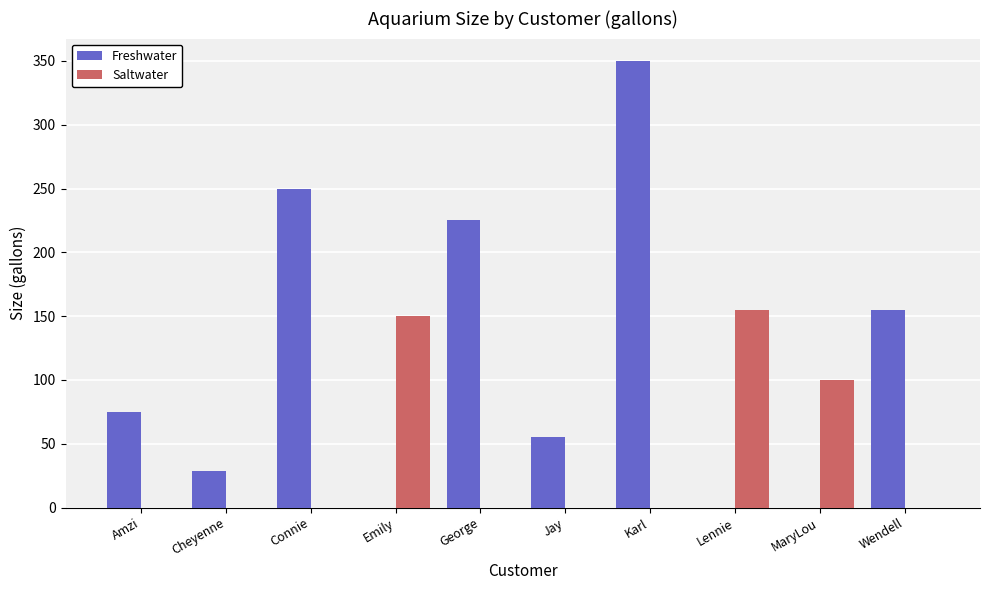

Which series has the largest total across all categories?

Freshwater